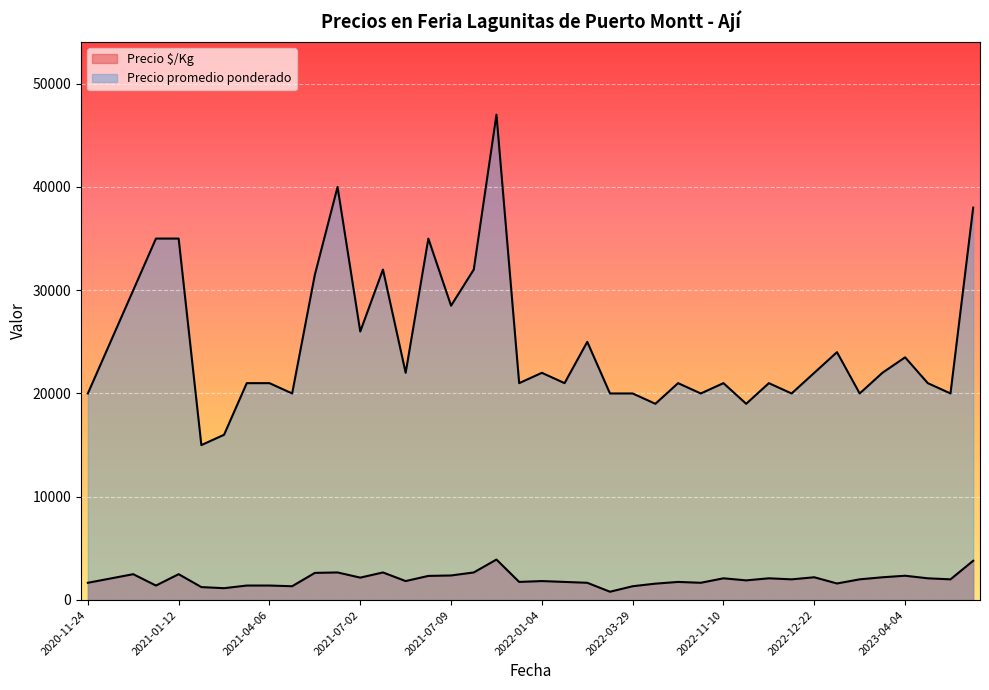

At how many categories does at least one series exceed 3948?

40